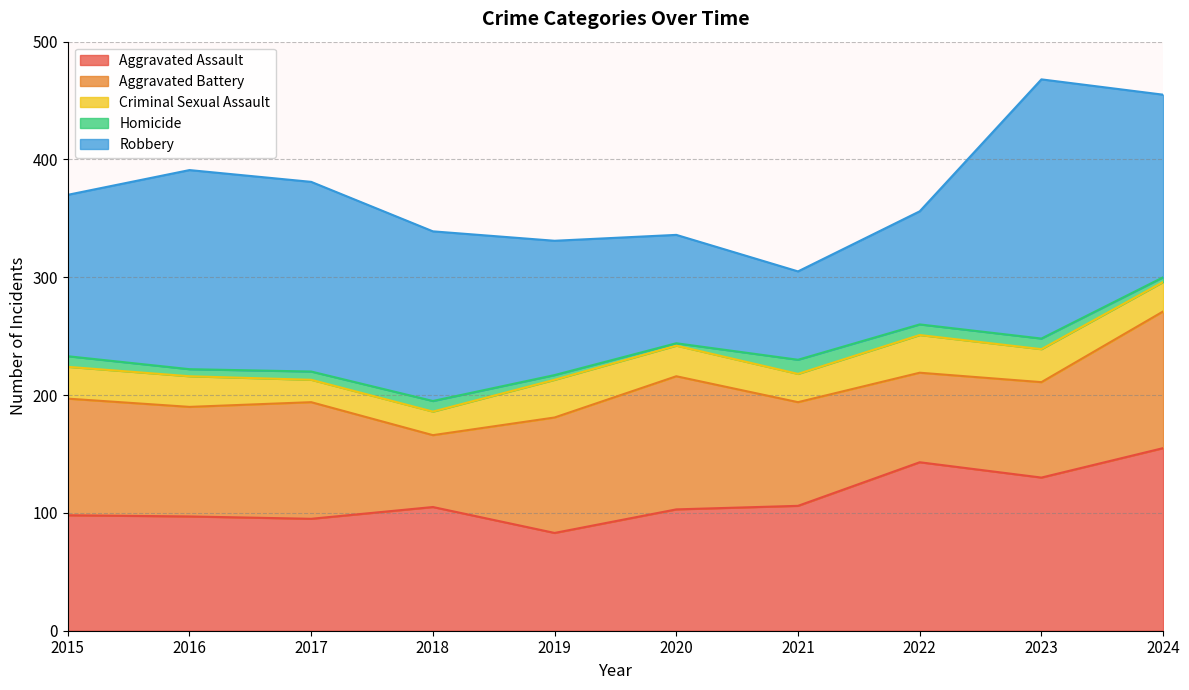

Count the Homicide values in the range 4 to 9.

8